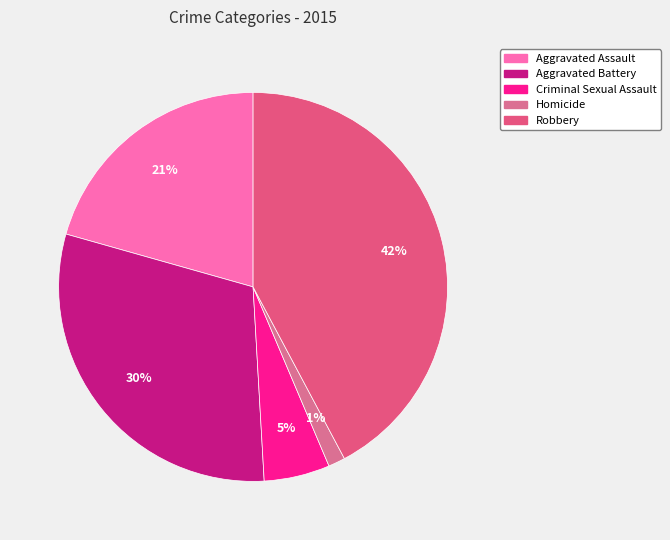

Which slice is the smallest?

Homicide